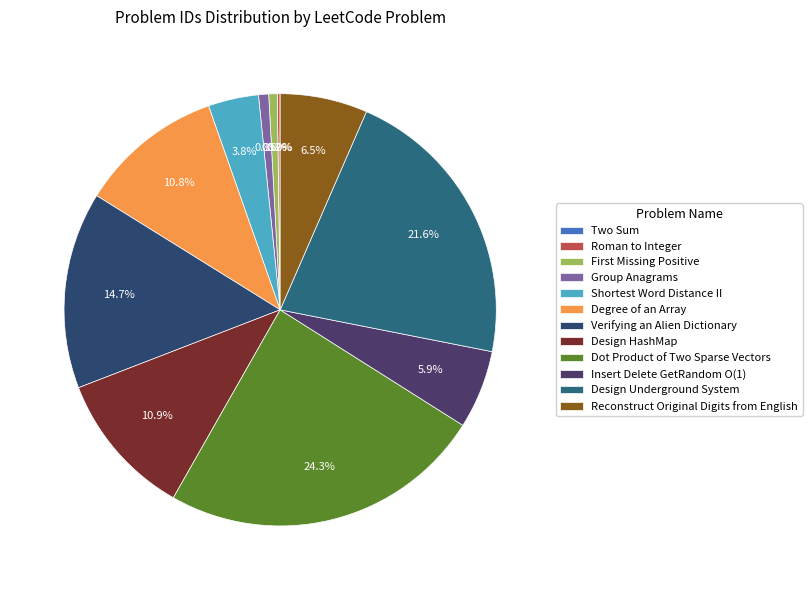

To the nearest percent, what is the combined percentage of Degree of an Array and Shortest Word Distance II?

15%